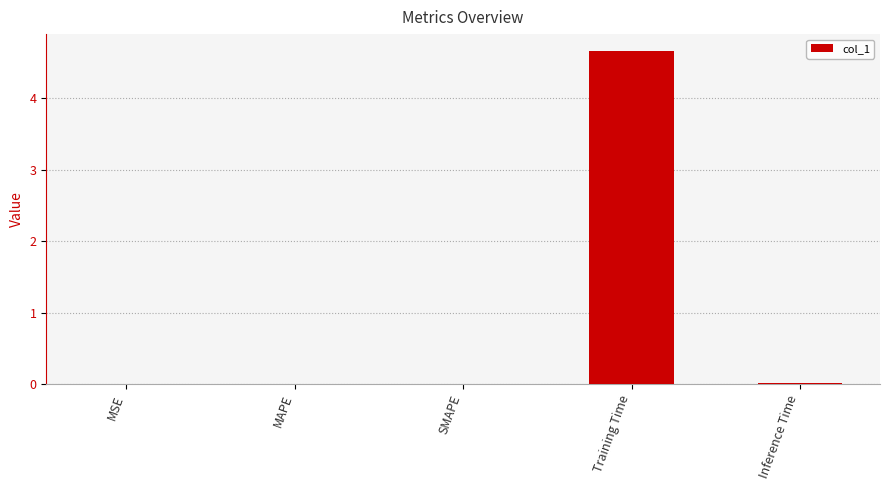

What is the sum of all values?

4.7